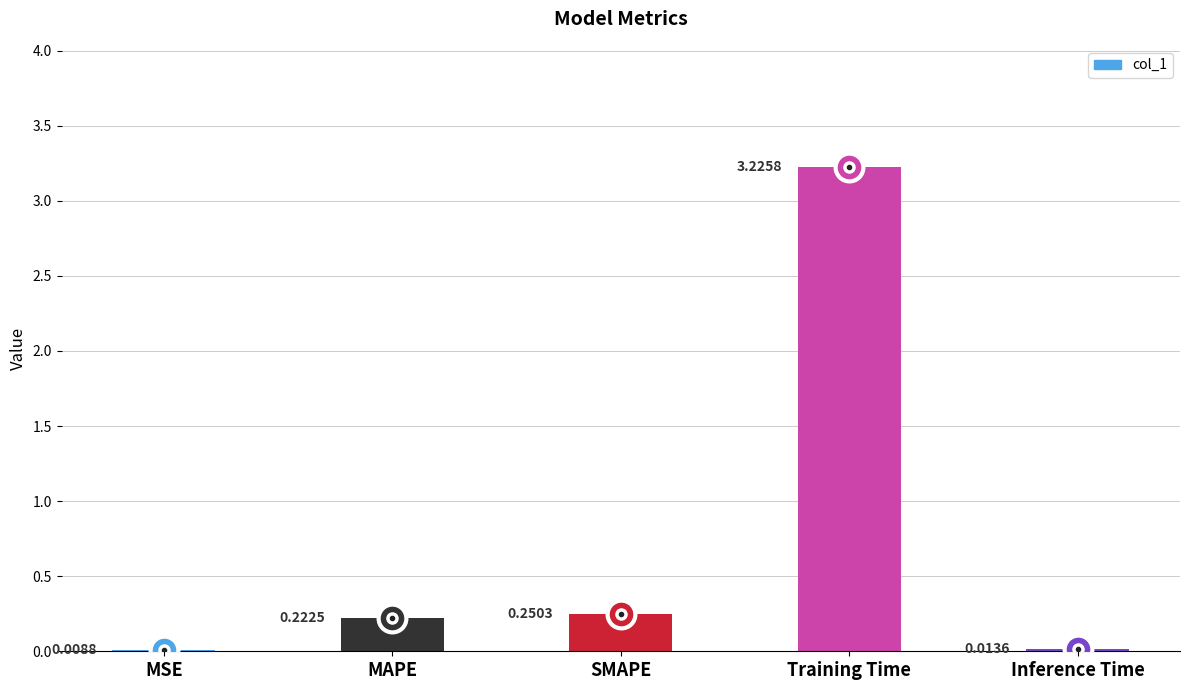

Where is the data nearest to the value 1?

SMAPE